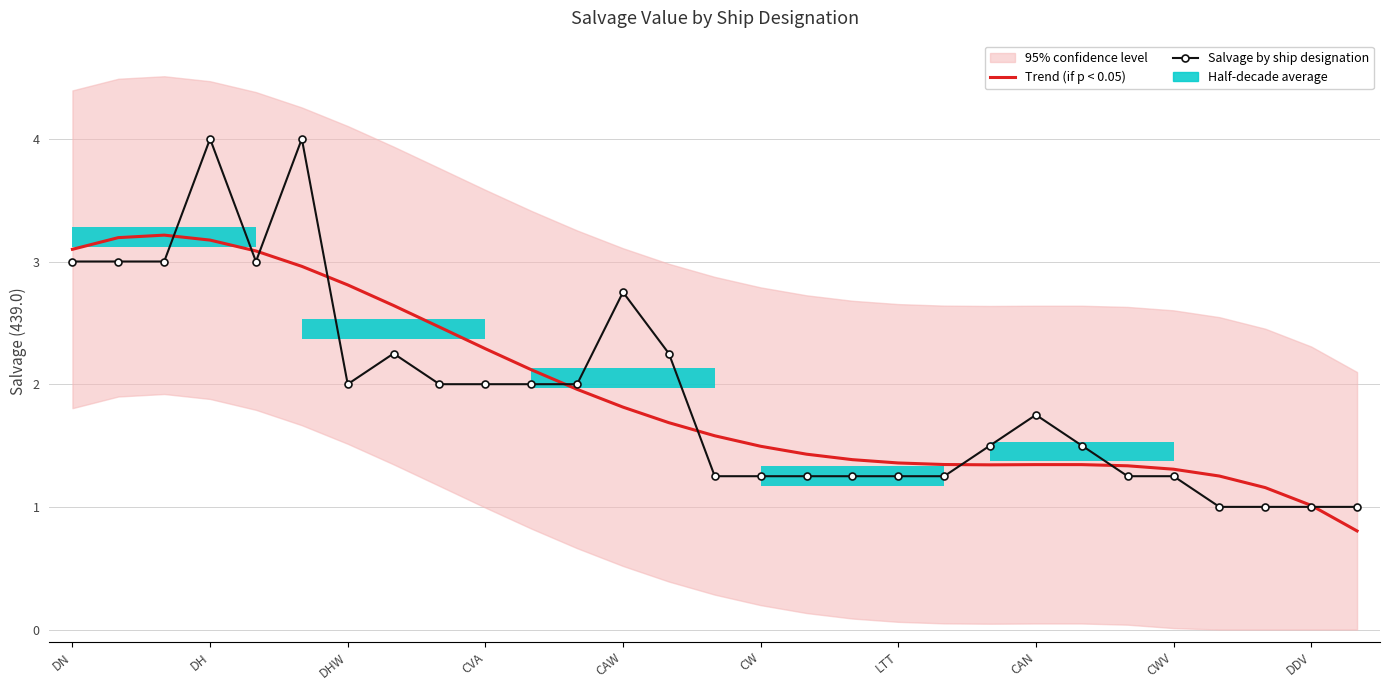

Rank the series by their maximum value, from lowest to highest.

Trend (if p < 0.05), Salvage by ship designation